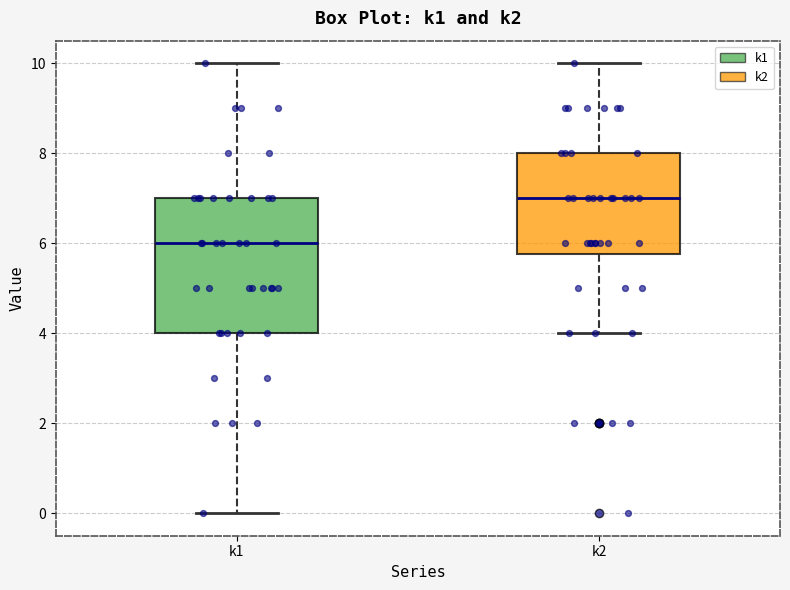

Which box has the highest median line?

k2